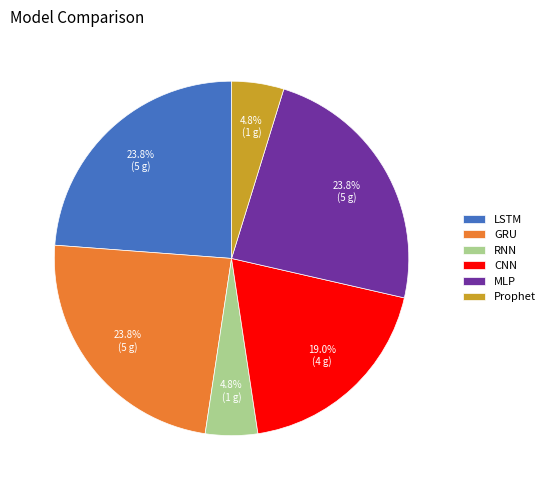

Is there any slice that represents more than half of the pie?

No